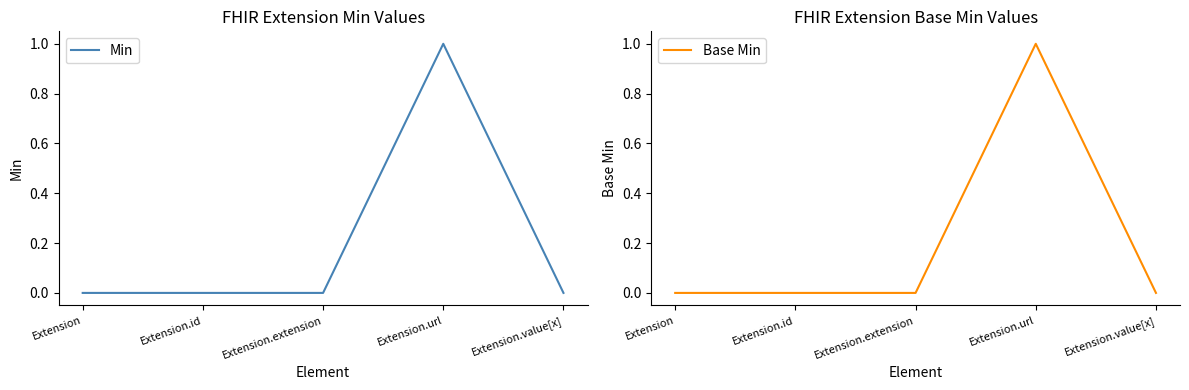

Is the value of Min at Extension.url greater than the value of Base Min at Extension.url?

No